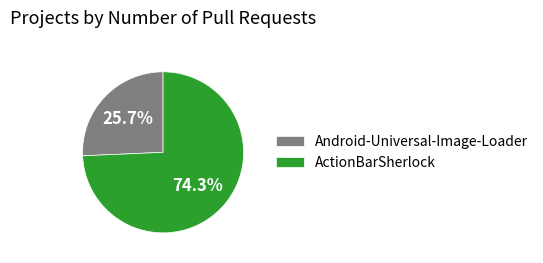

Which category has the smallest portion of the pie?

Android-Universal-Image-Loader